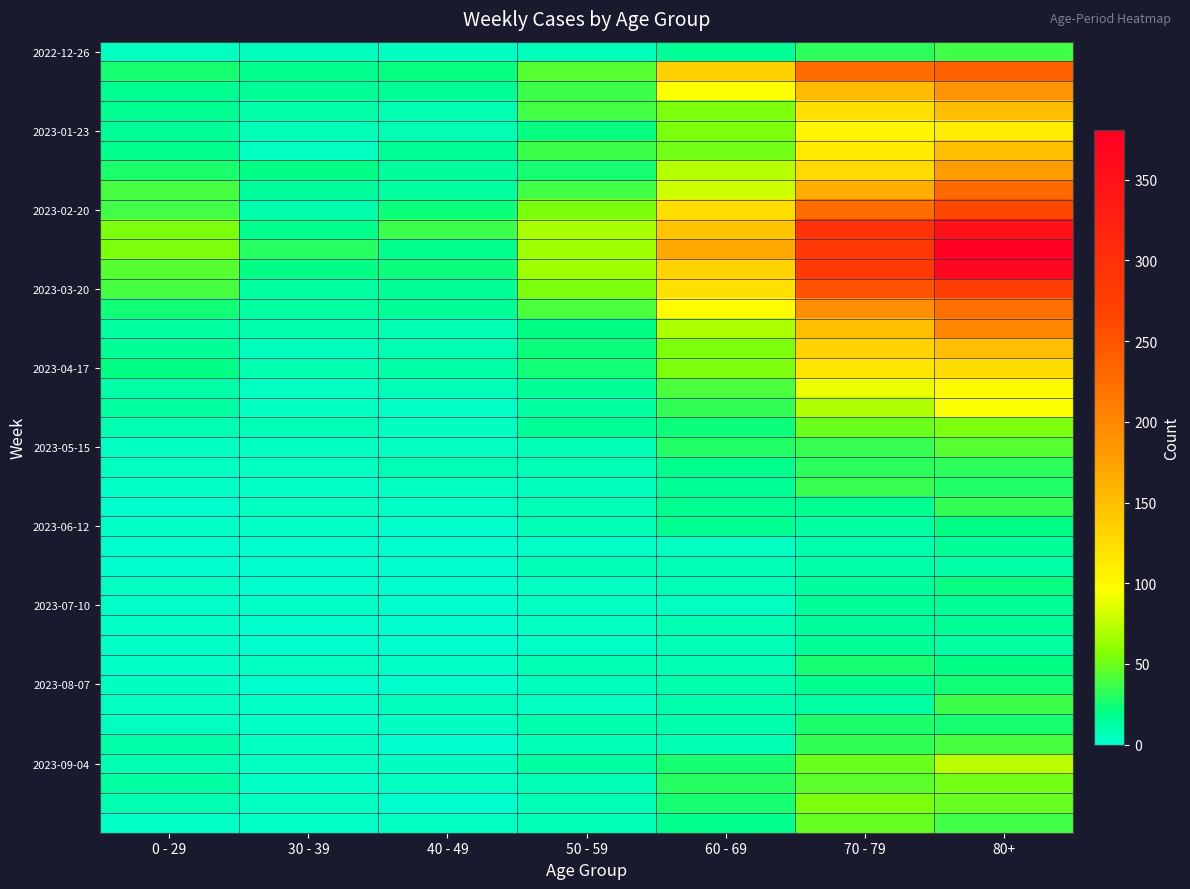

At how many categories does at least one series exceed 136?

3